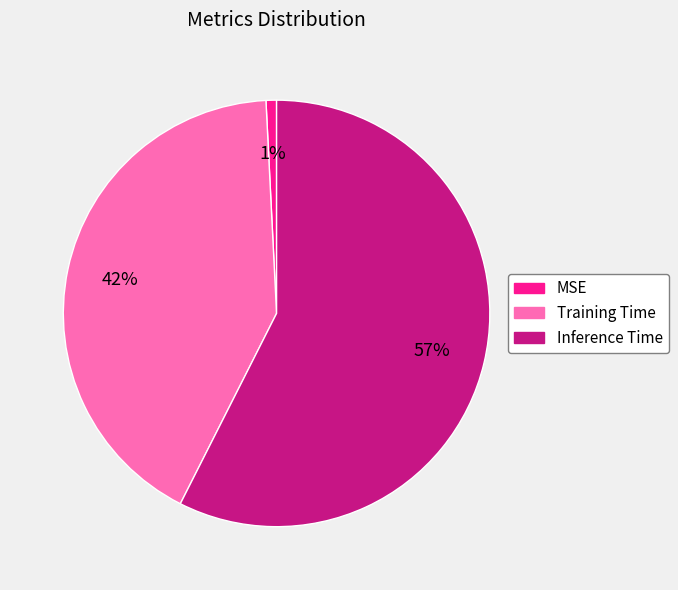

Count the number of slices in the pie.

3